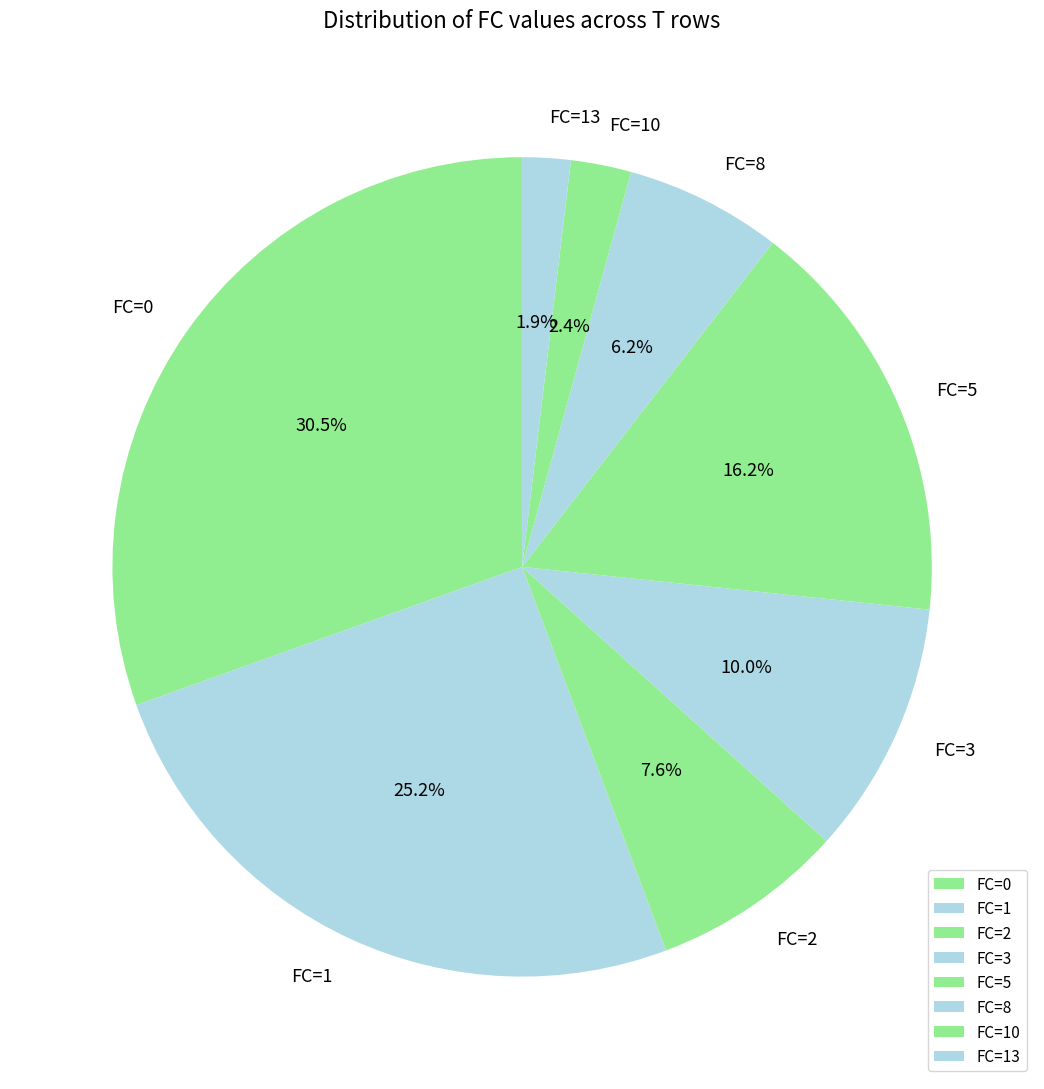

What portion of the pie excludes FC=13?

98.1%